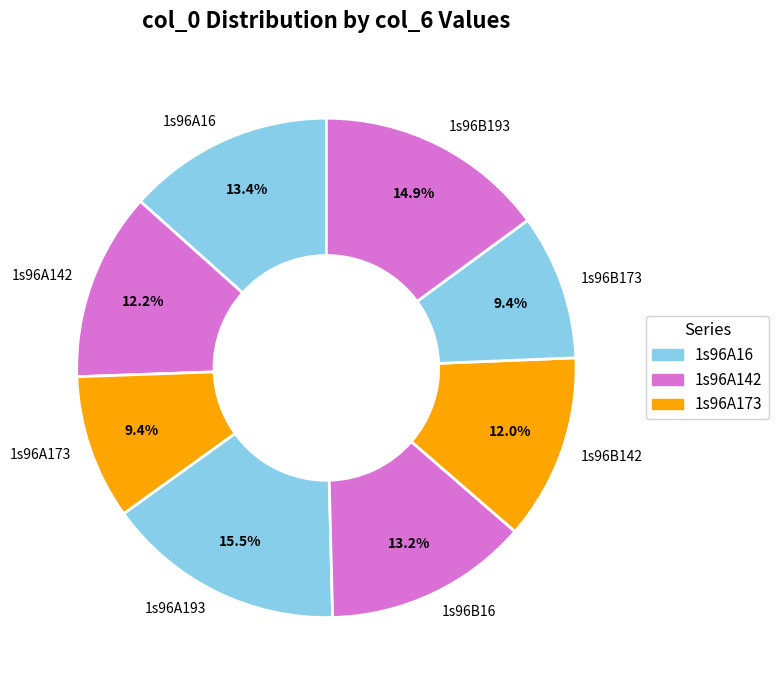

To the nearest percent, what portion does 1s96B173 represent?

9%